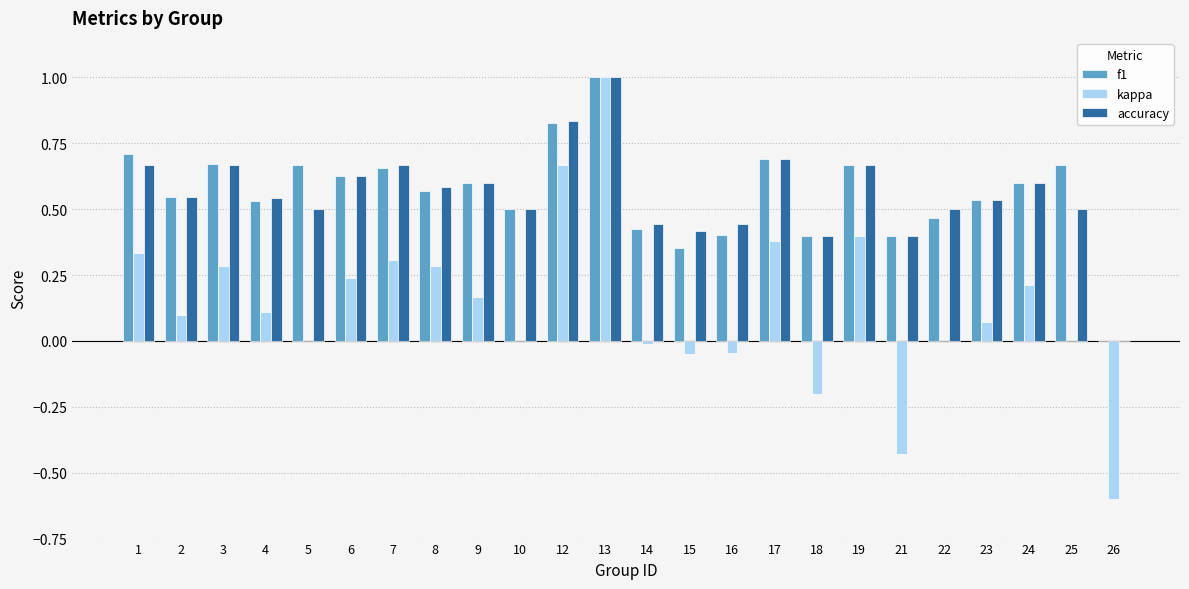

At which label does kappa reach its peak?

13